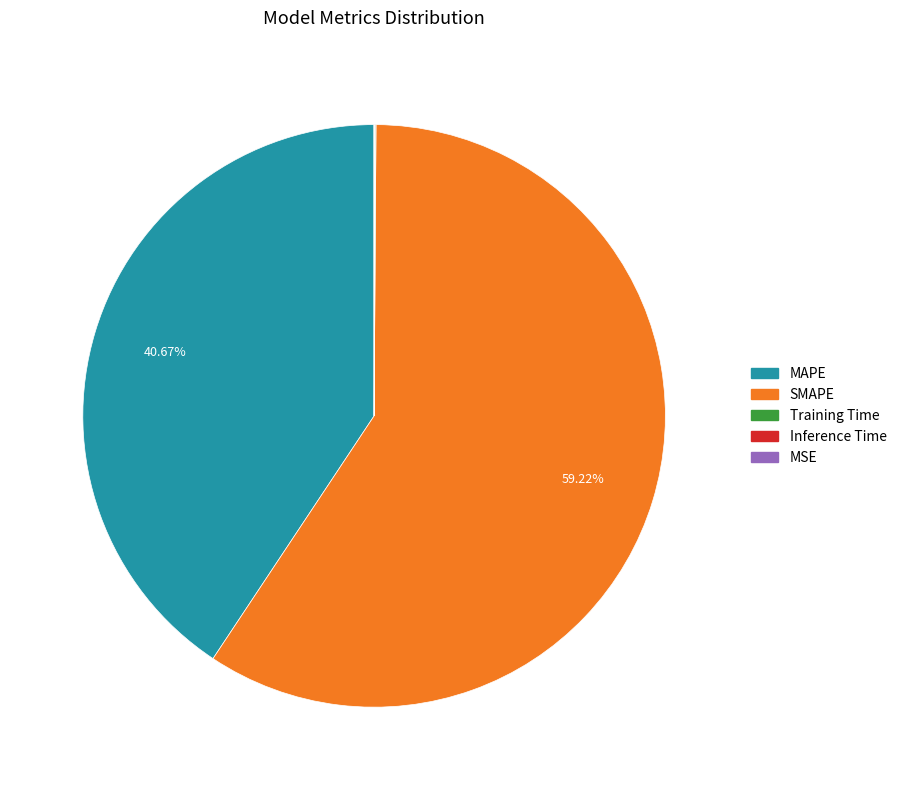

Is the sum of SMAPE and MAPE greater than half?

Yes